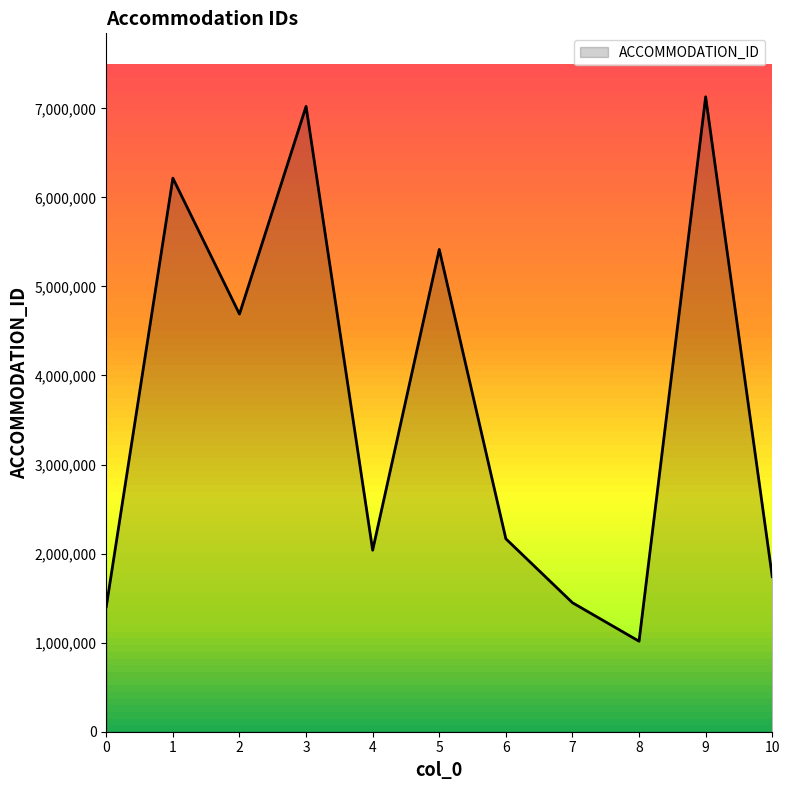

What is the ratio of the value at 8 to the value at 7?

0.7